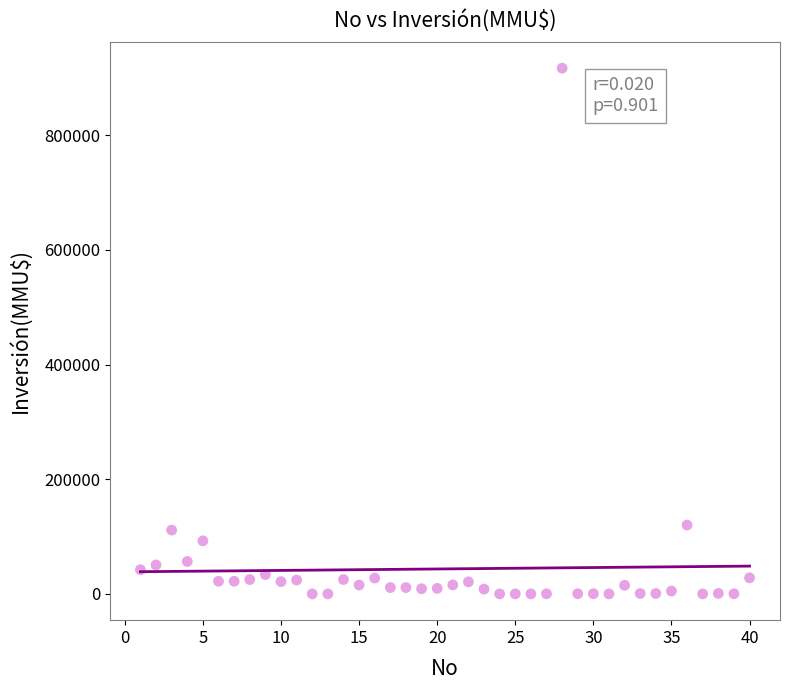

What is the range of X values (max minus min)?

39